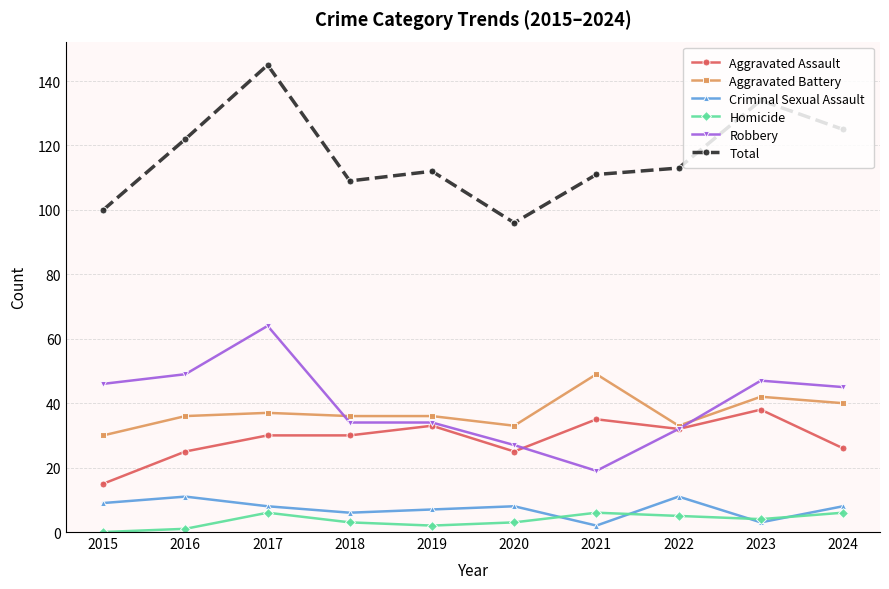

What is the sum of all Homicide values?

36